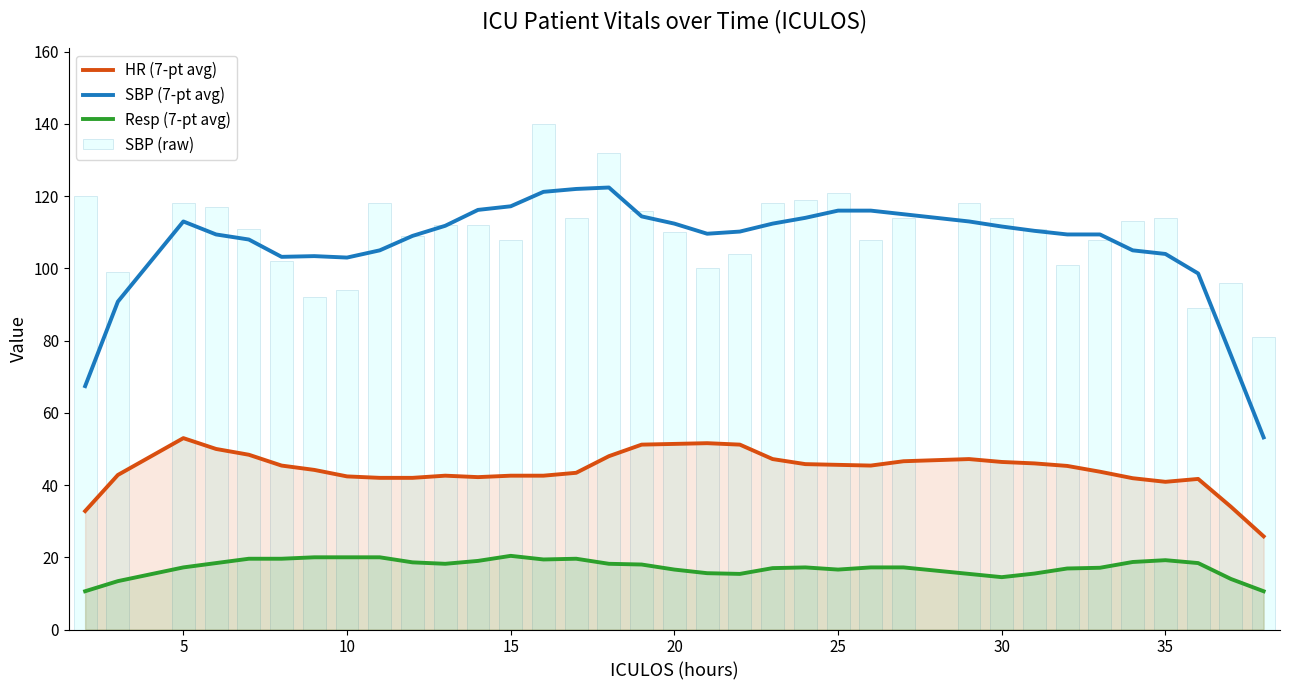

What is the value of the SBP (7-pt avg) bar at the 25th from the left?

115.0